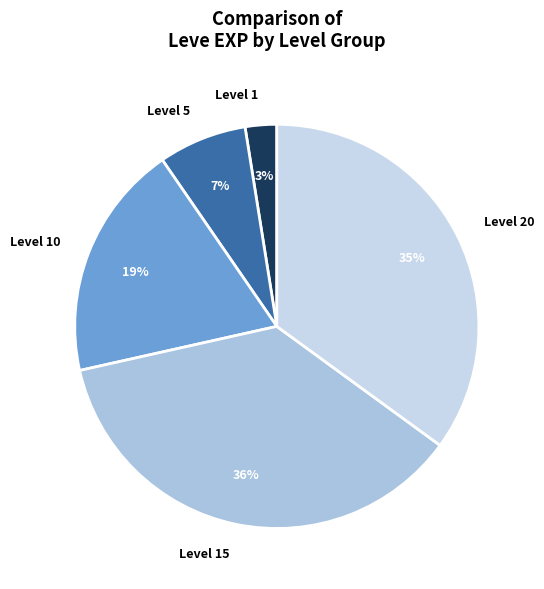

Is it true that Level 10 is 6% of the pie?

False